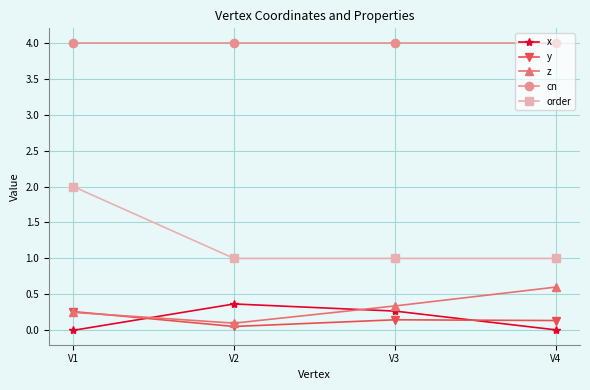

True or false: y and order intersect in this chart.

False